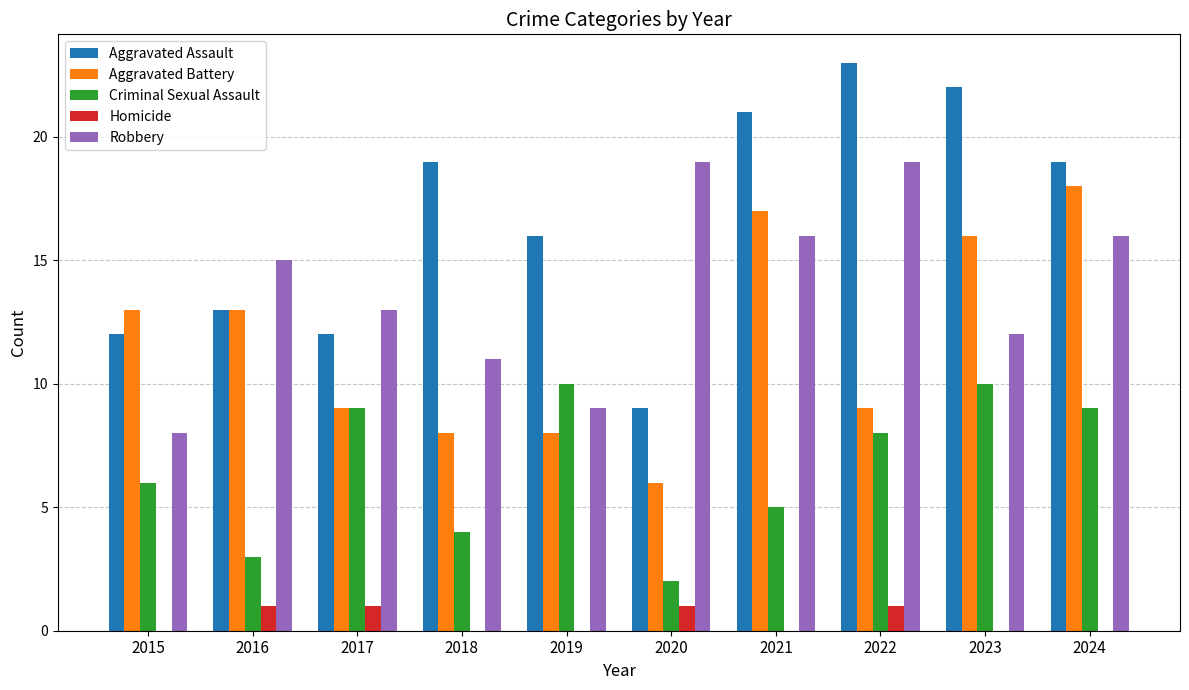

Is it true that Aggravated Battery equals 22 at 2016?

False